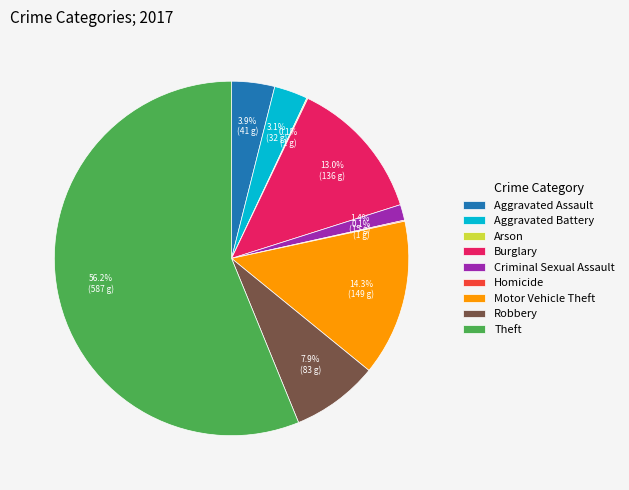

Is there any slice that represents more than half of the pie?

Yes